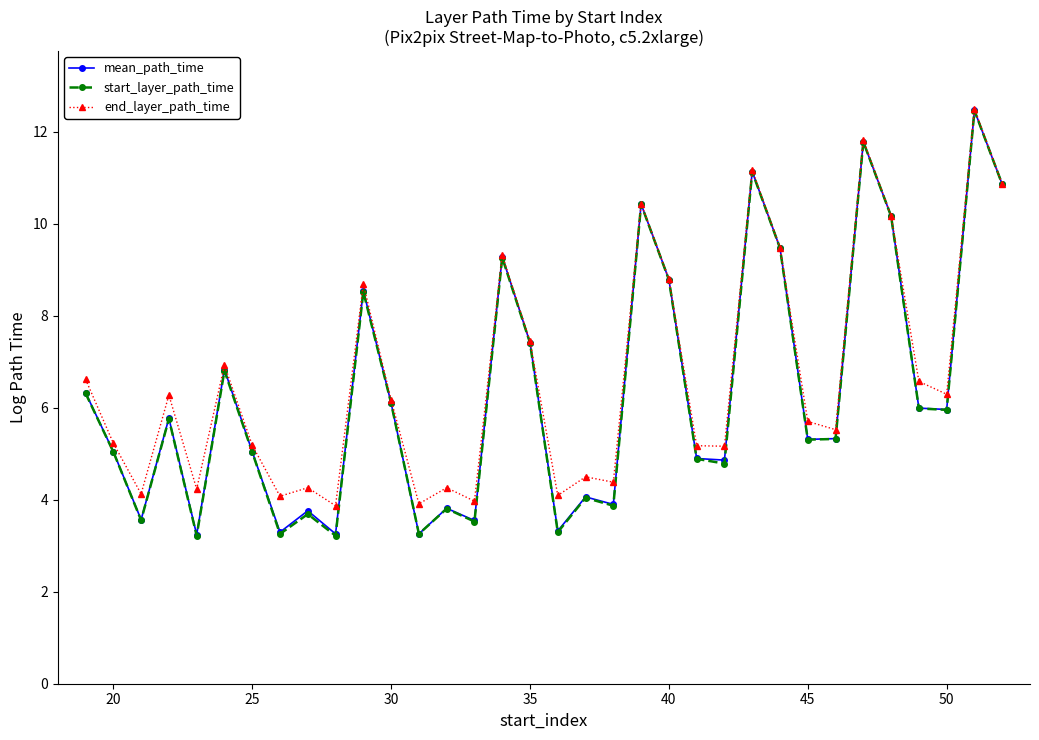

Which series has the widest spread of values?

start_layer_path_time